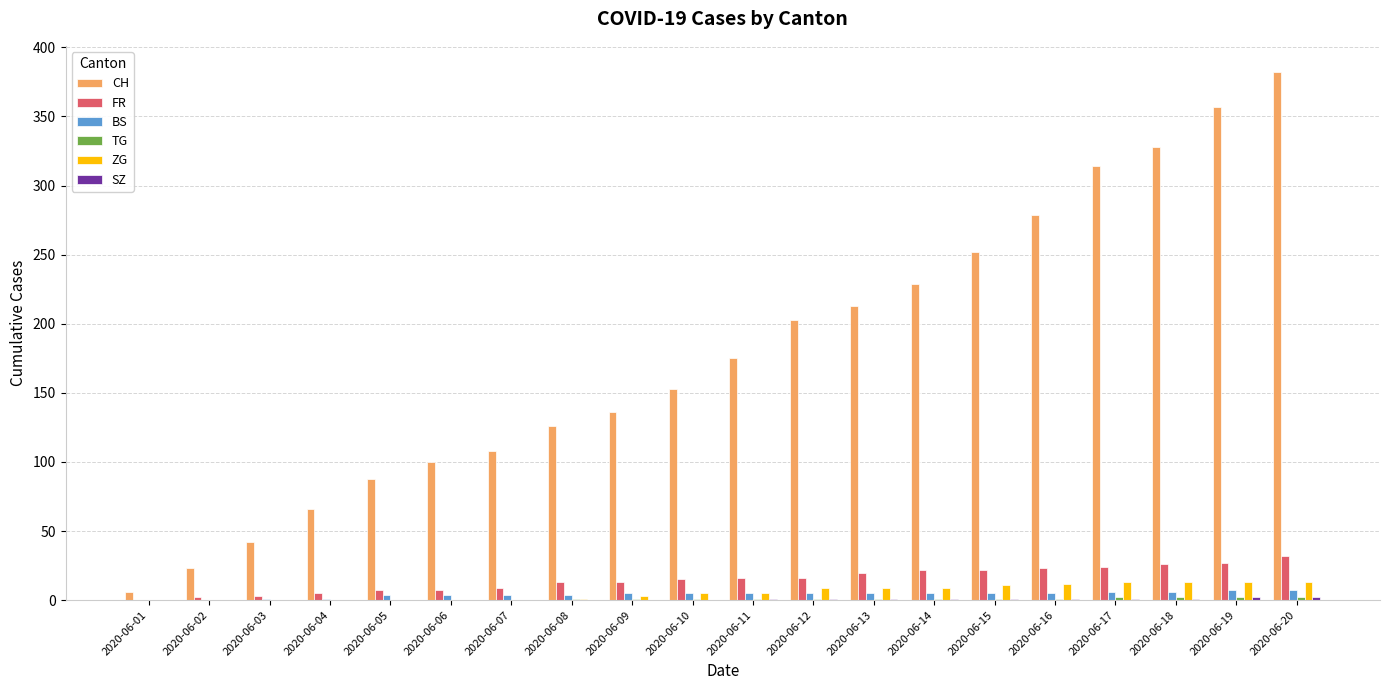

What is the sum of all FR values?

302